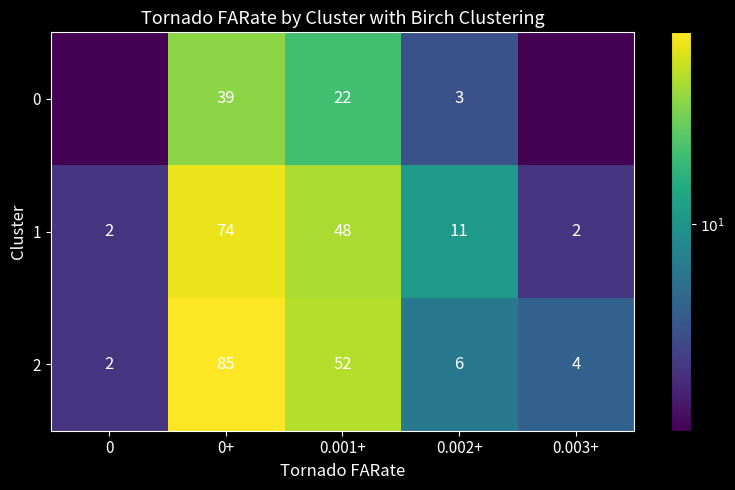

At which label does 1 first exceed 11?

0+